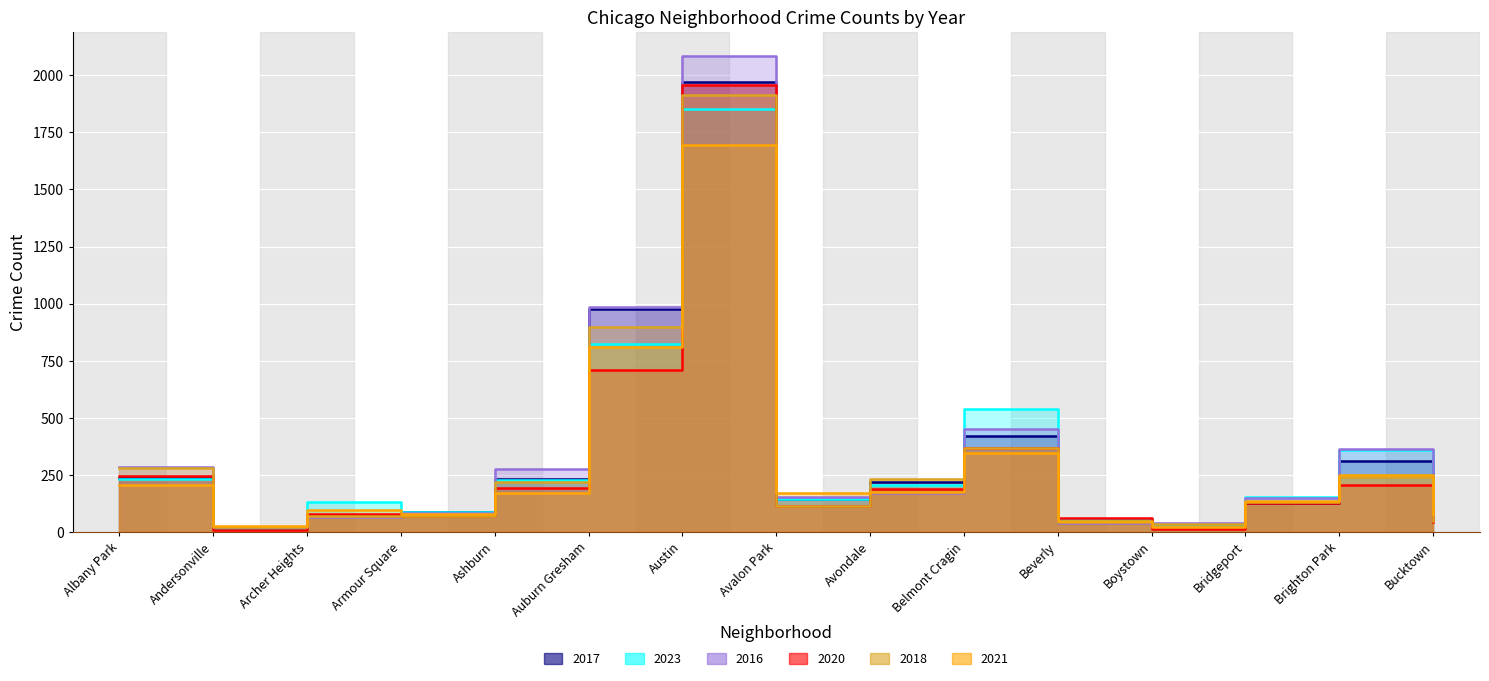

Reading right to left, transcribe all the data shown in this chart.

2017: 85	308	128	33	46	420	218	142	1972	978	233	87	69	17	235
2023: 111	360	153	35	56	536	207	144	1852	823	226	87	131	11	233
2016: 55	363	147	39	40	451	172	151	2086	983	276	83	65	20	282
2020: 41	203	124	14	62	365	188	113	1959	708	193	70	78	8	246
2018: 47	240	129	34	41	368	233	115	1912	898	218	69	69	19	281
2021: 77	251	134	21	49	345	174	168	1695	811	170	79	94	25	203